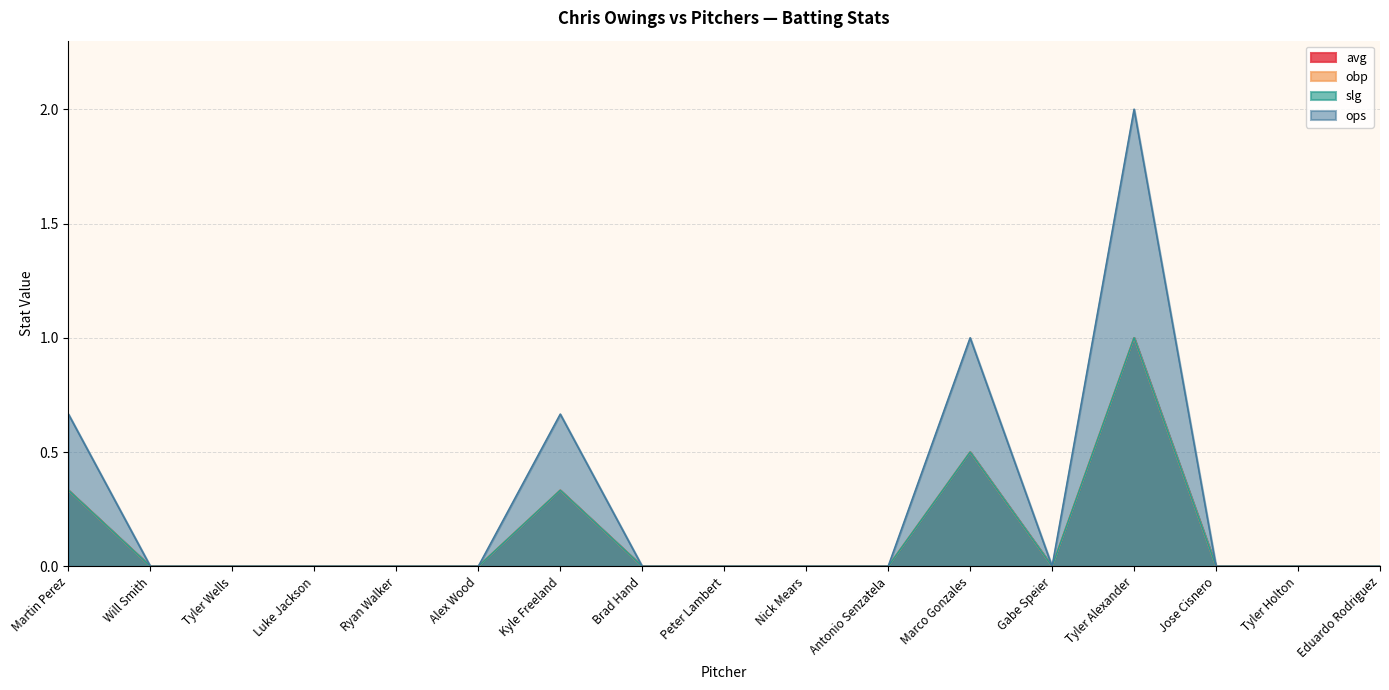

At how many categories does at least one series exceed 1?

1